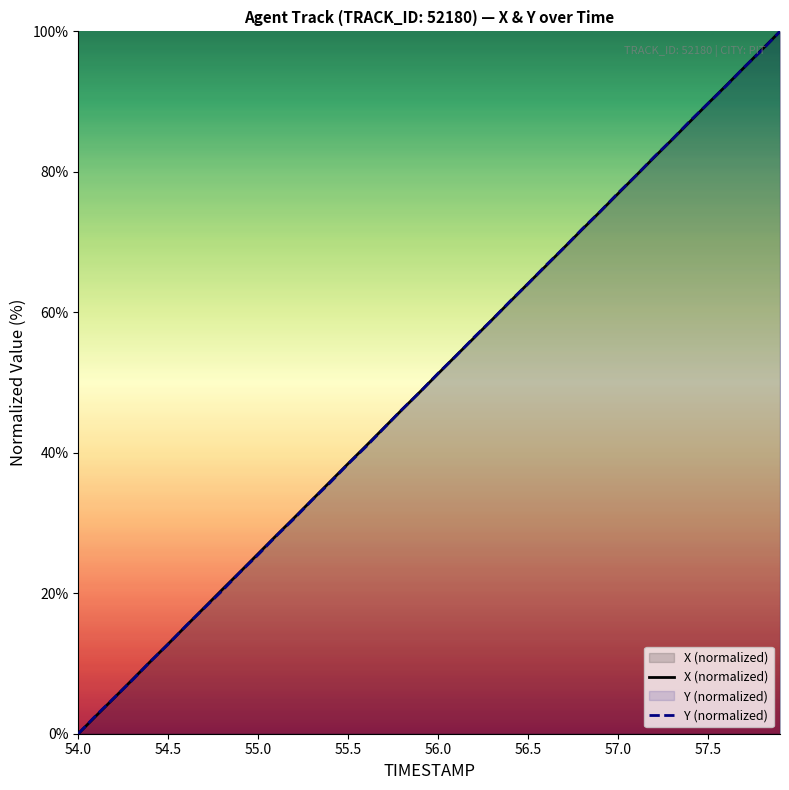

Where does the Y (normalized) series first go above 51?

56.0